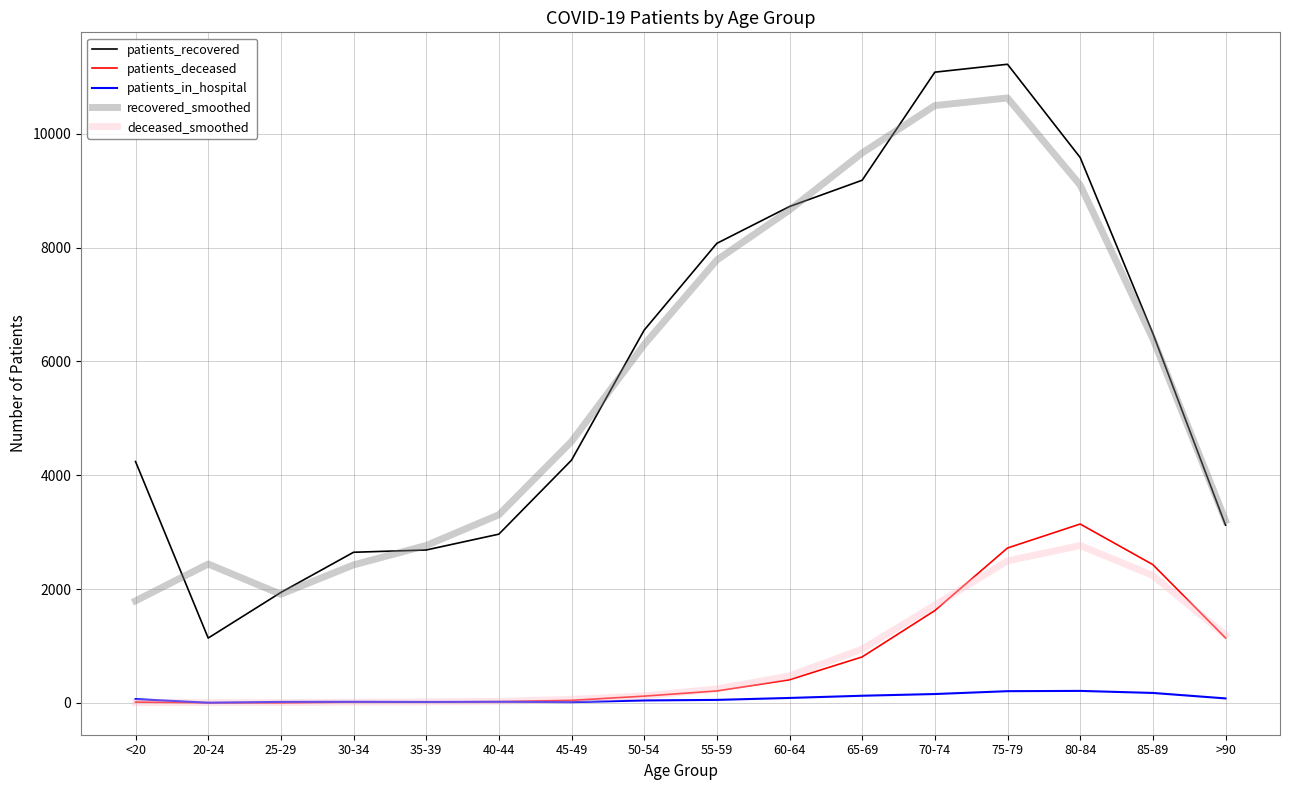

True or false: patients_recovered and deceased_smoothed intersect in this chart.

False